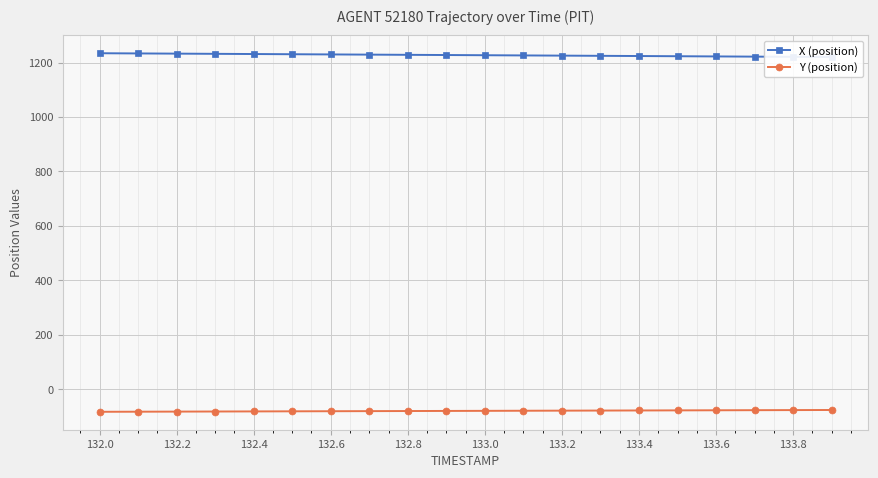

At how many categories does at least one series exceed 917?

20